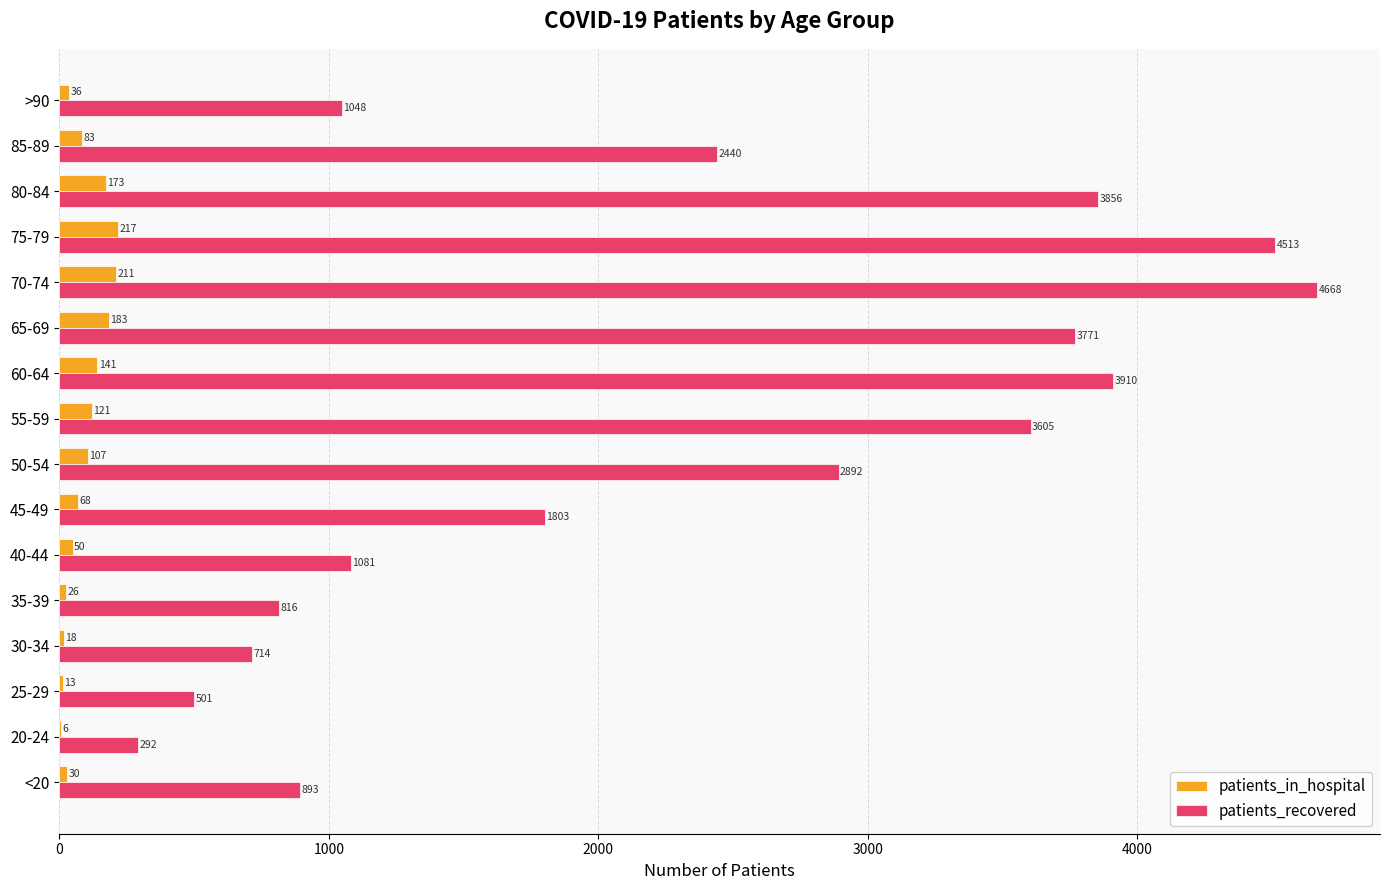

Which label corresponds to the largest value in the chart?

70-74